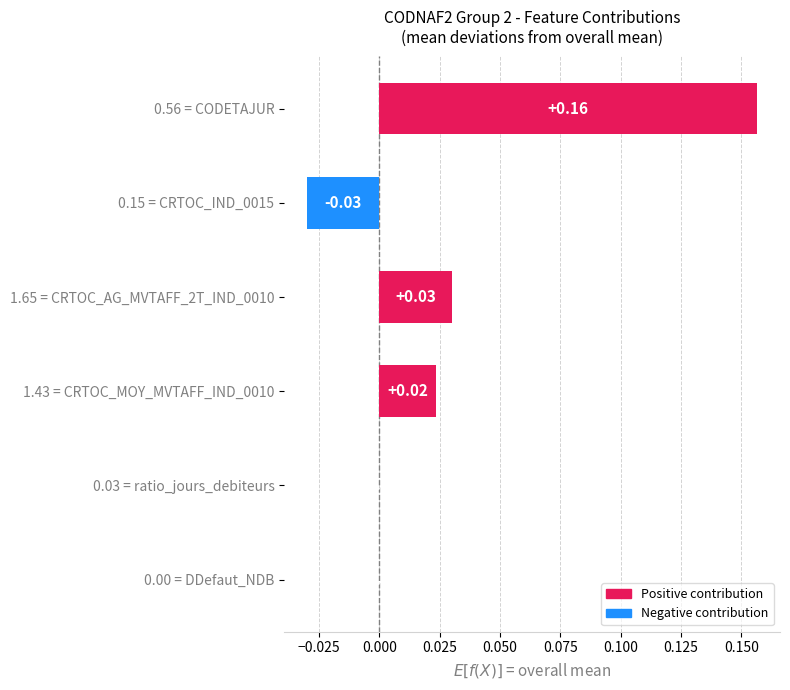

Which has a higher value, 0.56 = CODETAJUR or 1.43 = CRTOC_MOY_MVTAFF_IND_0010?

0.56 = CODETAJUR